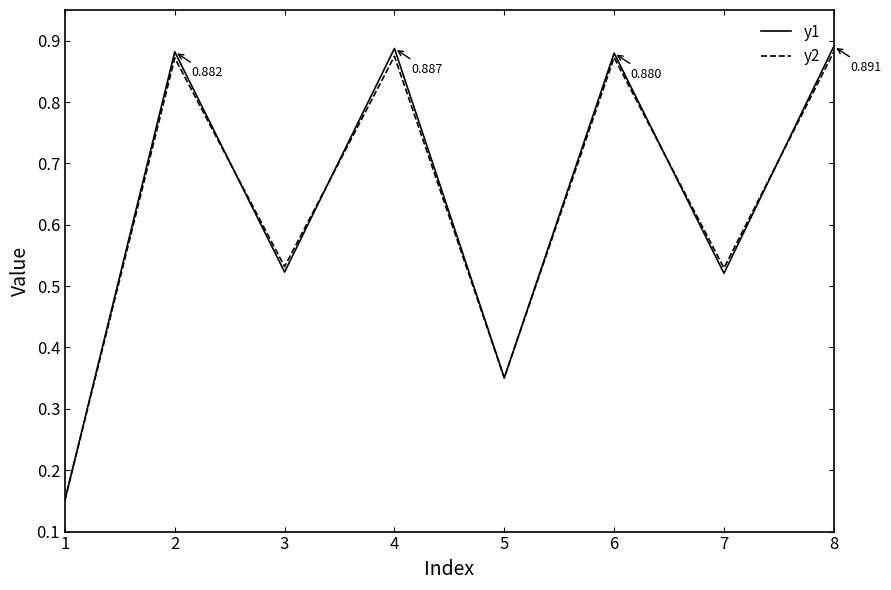

Where is the first local maximum for y1?

2